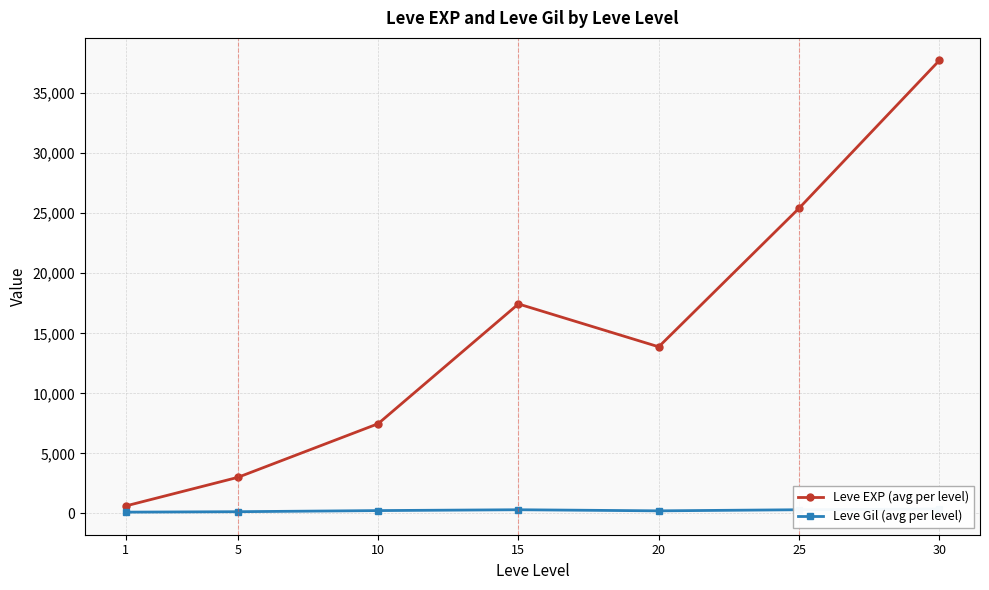

In Leve Gil (avg per level), how many points are lower than both neighbors (excluding endpoints)?

1